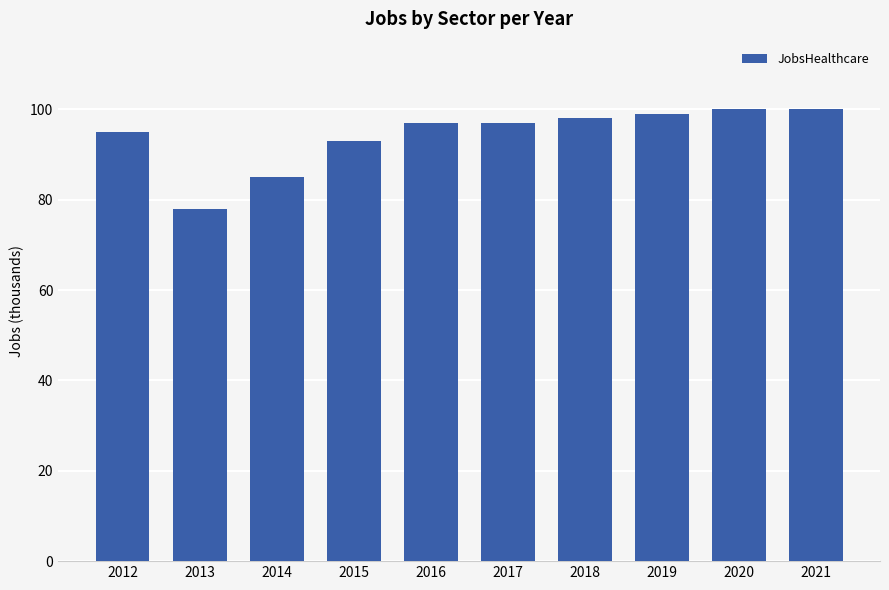

Reading left to right, extract all data points from this chart.

95	78	85	93	97	97	98	99	100	100